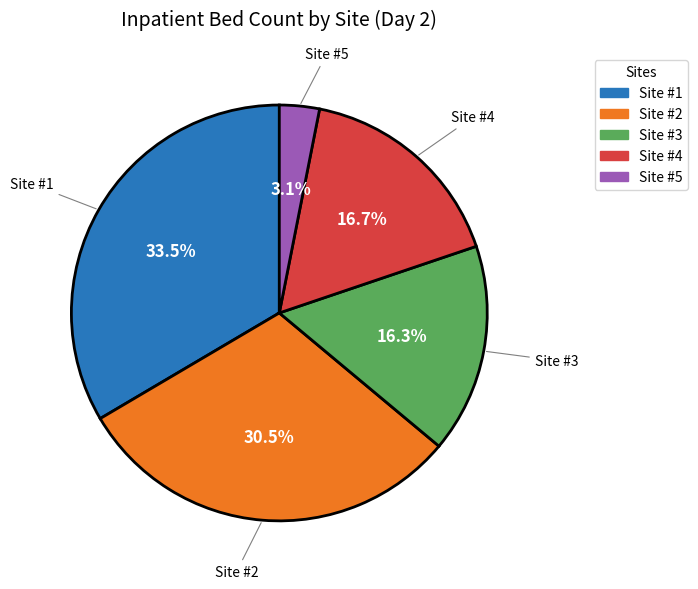

To the nearest percent, what is the combined percentage of Site #1 and Site #4?

50%